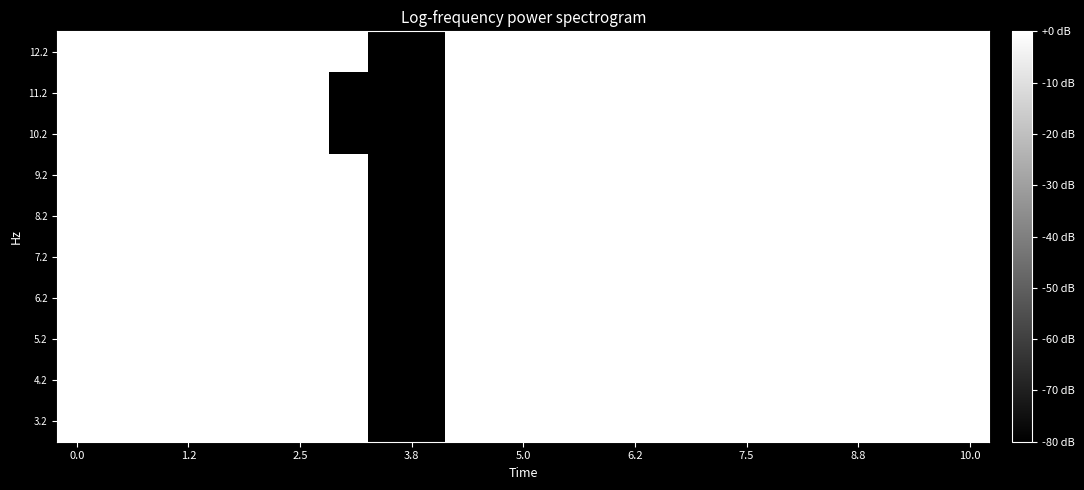

Reading left to right, list all the values displayed in this chart.

3.2: 49.2	48.7	49.1	49.0	48.8	47.7	32.1	39.8	-120.0	-120.0	30.1	40.6	44.5	48.6	51.3	54.1	55.7	50.0	46.0	43.6	46.0	47.1	47.9	49.2
4.2: 49.2	48.7	49.1	49.0	48.8	47.7	32.1	39.8	-120.0	-120.0	30.1	40.6	44.5	48.6	51.3	54.1	55.7	50.0	46.0	43.6	46.0	47.1	47.9	49.2
5.2: 49.2	48.7	49.1	49.0	48.8	47.7	32.1	39.8	-120.0	-120.0	30.1	40.6	44.5	48.6	51.3	54.1	55.7	50.0	46.0	43.6	46.0	47.1	47.9	49.2
6.2: 49.2	48.7	49.1	49.0	48.8	47.7	32.1	39.8	-120.0	-120.0	30.1	40.6	44.5	48.6	51.3	54.1	55.7	50.0	46.0	43.6	46.0	47.1	47.9	49.2
7.2: 49.2	48.7	49.1	49.0	48.8	47.7	46.2	39.8	-120.0	-120.0	30.1	40.6	44.5	48.6	51.3	54.1	55.7	50.0	46.0	43.6	46.0	35.7	47.9	49.2
8.2: 49.2	48.7	49.1	49.0	48.8	47.7	46.2	39.8	-120.0	-120.0	30.1	40.6	44.5	48.6	51.3	54.1	55.7	50.0	46.0	43.6	46.0	35.7	47.9	49.2
9.2: 49.2	48.7	49.1	49.0	48.8	47.7	32.1	39.8	-120.0	-120.0	30.1	40.6	44.5	48.6	51.3	54.1	55.7	50.0	46.0	43.6	46.0	47.1	47.9	49.2
10.2: 49.2	46.2	49.1	49.0	48.8	47.7	46.2	-120.0	-120.0	-120.0	30.1	40.6	44.5	48.6	51.3	54.1	55.7	50.0	46.0	43.6	46.0	47.1	47.9	49.2
11.2: 49.2	48.7	49.1	49.0	48.8	47.7	46.2	-120.0	-120.0	-120.0	30.1	40.6	44.5	48.6	51.3	54.1	55.7	50.0	46.0	38.4	46.0	47.1	47.9	49.2
12.2: 49.2	48.7	49.1	49.0	48.8	47.7	32.1	39.8	-120.0	-120.0	30.1	40.6	44.5	48.6	51.3	54.1	55.7	50.0	46.0	43.6	46.0	47.1	47.9	49.2